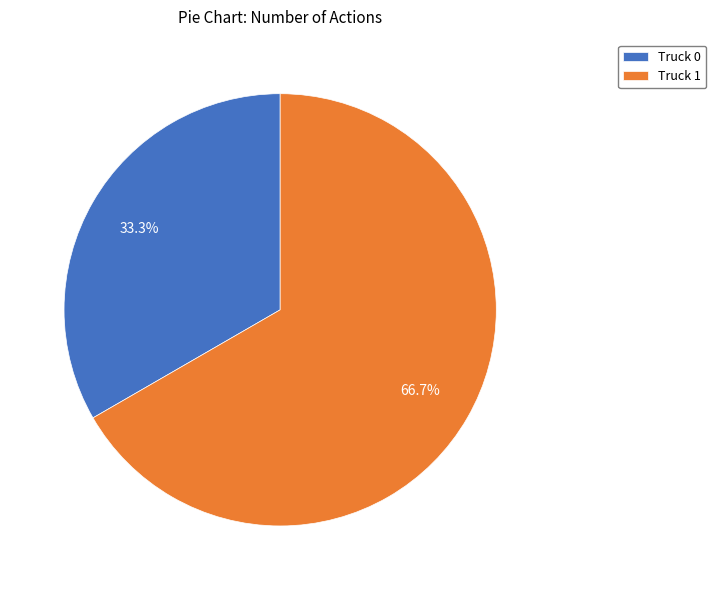

What is the majority slice?

Truck 1